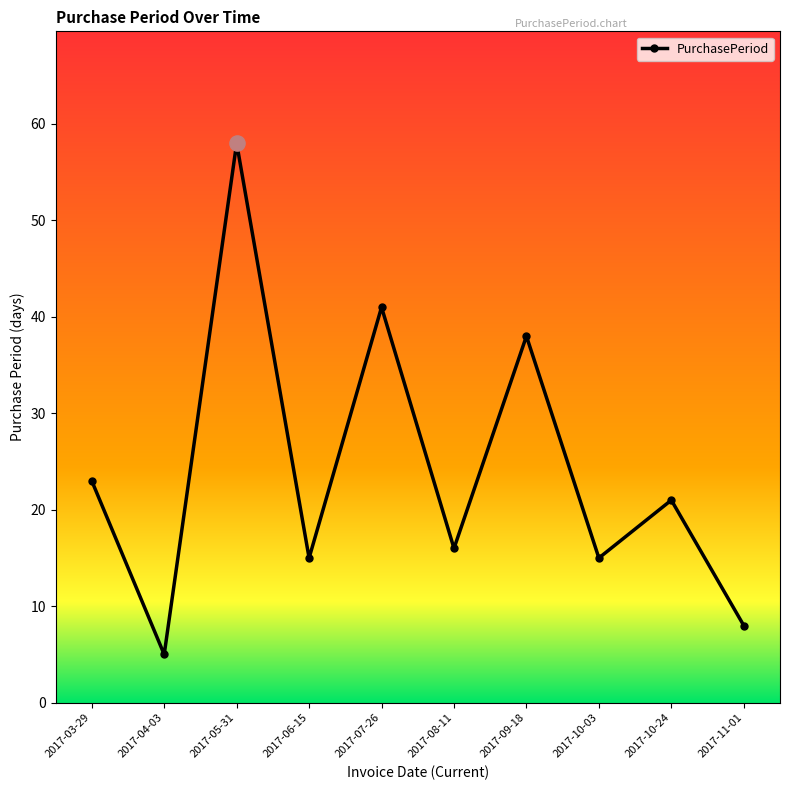

What is the ratio of the value at 2017-06-15 to the value at 2017-05-31?

0.3